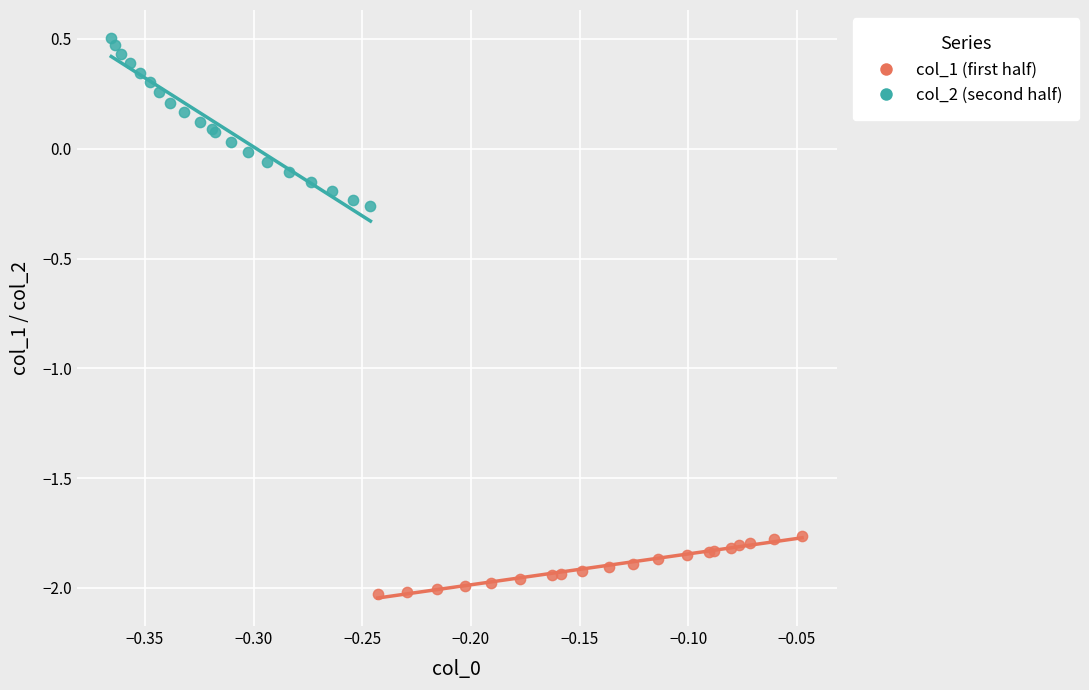

Which series contains the lowest Y value?

col_1 (first half)